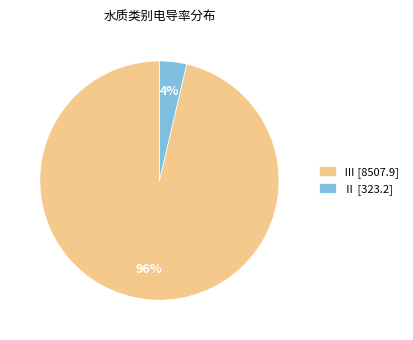

Which category has the smallest portion of the pie?

Ⅱ [323.2]